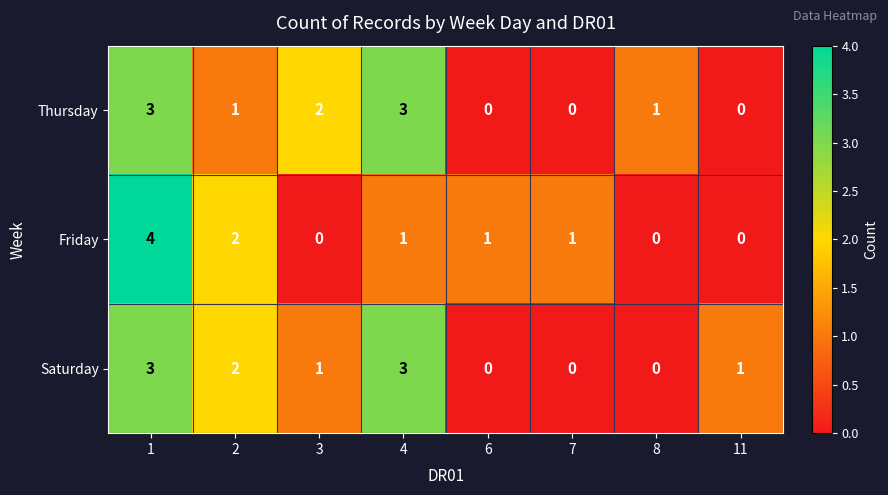

Between 2 and 3, which series saw the biggest shift?

Friday